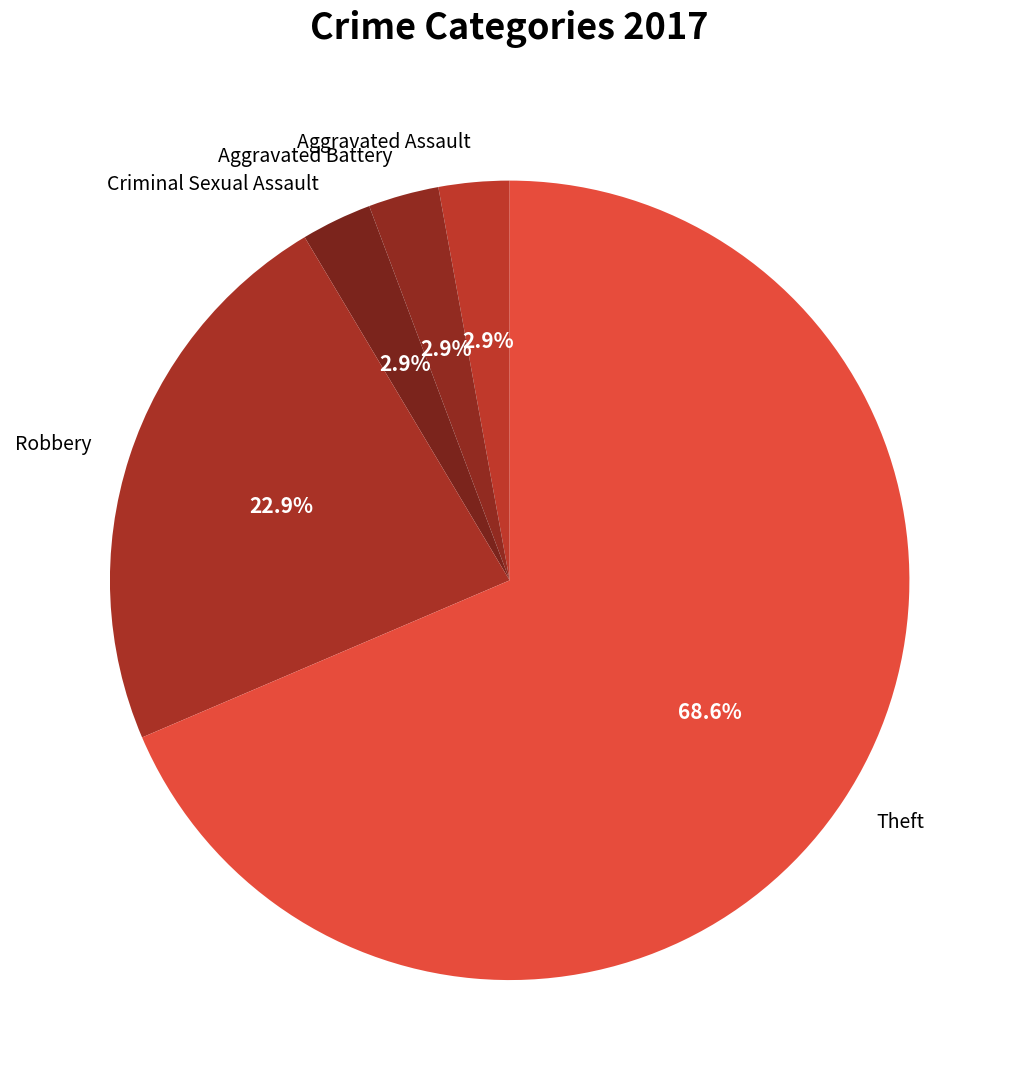

What is the largest slice in the pie chart?

Theft